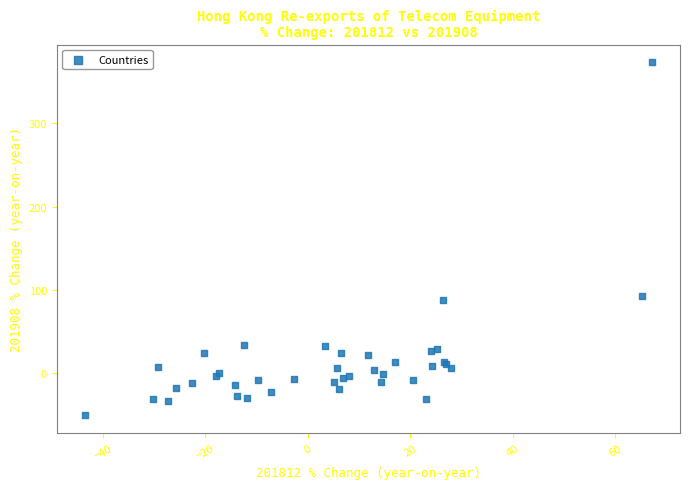

What Y value in the scatter plot is closest to 161?

92.2